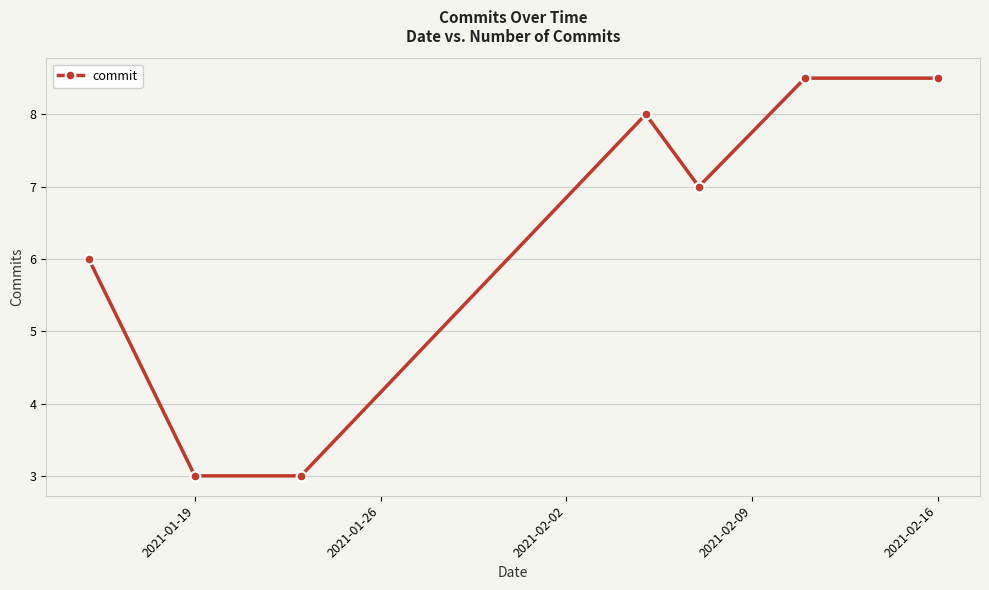

What is the smallest value displayed?

3.0